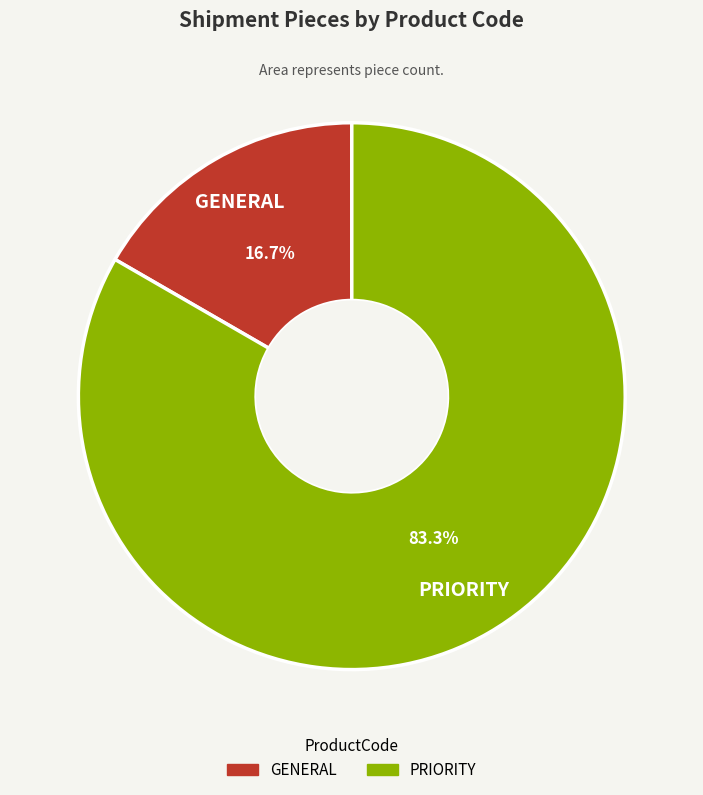

Which slice represents more than half of the pie?

PRIORITY